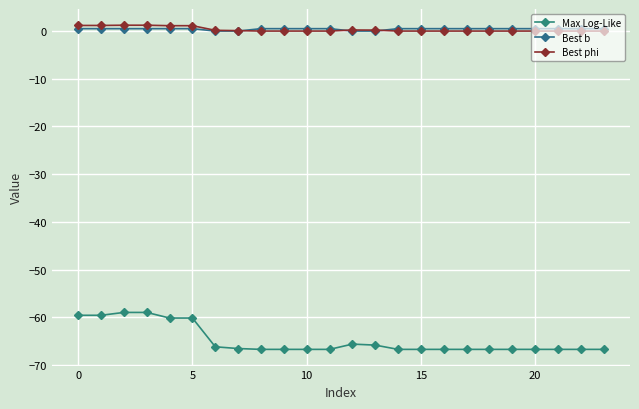

What is the maximum value shown in the chart?

1.2